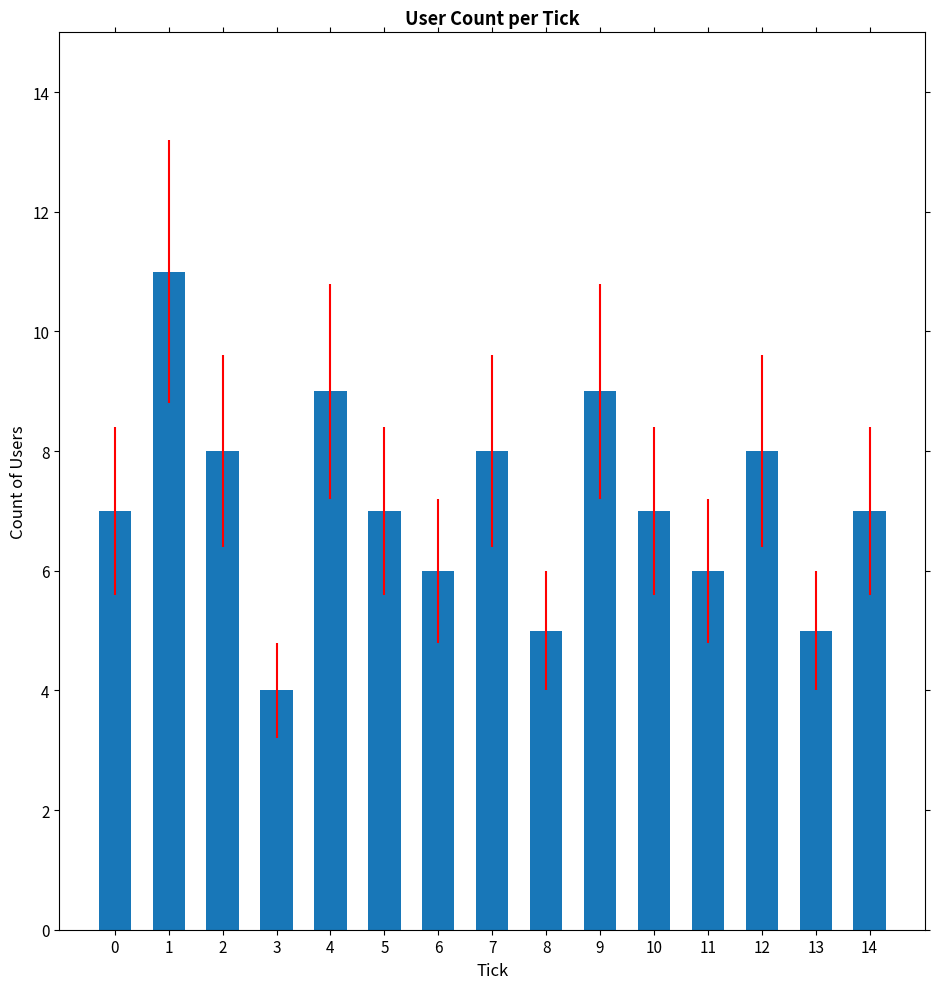

How many distinct data groups are displayed?

1